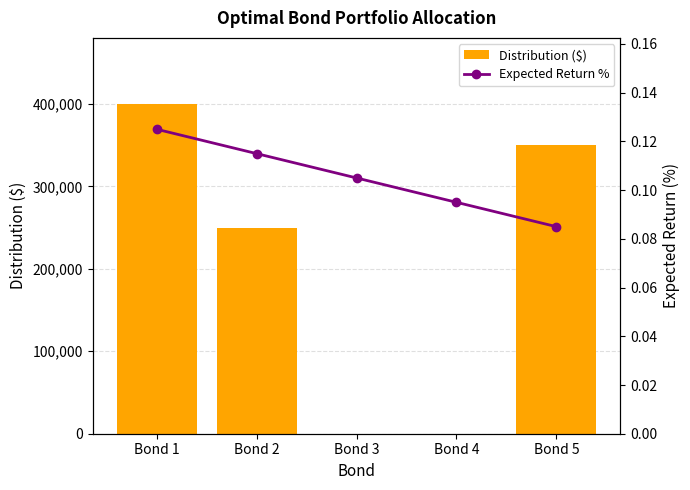

How many values in the Distribution ($) series are below 250000?

2